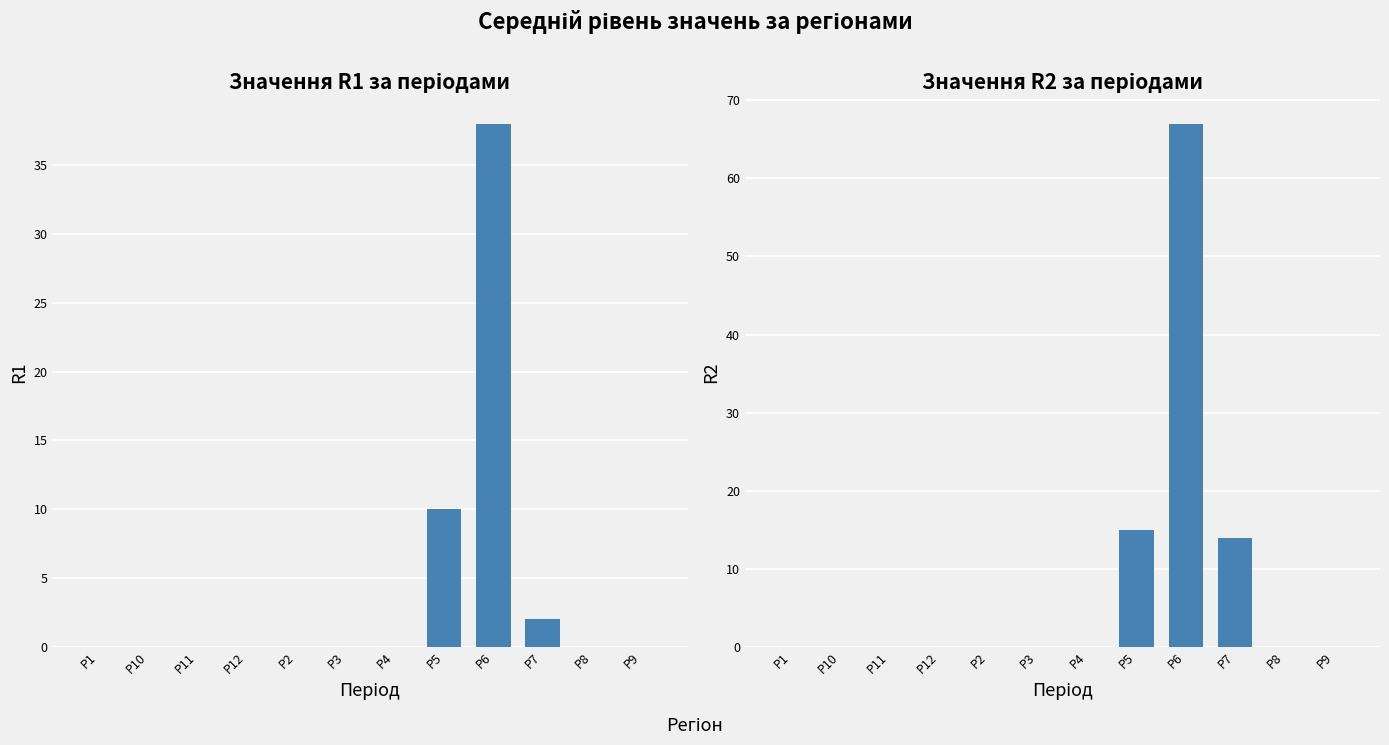

At how many categories does at least one series exceed 49?

1